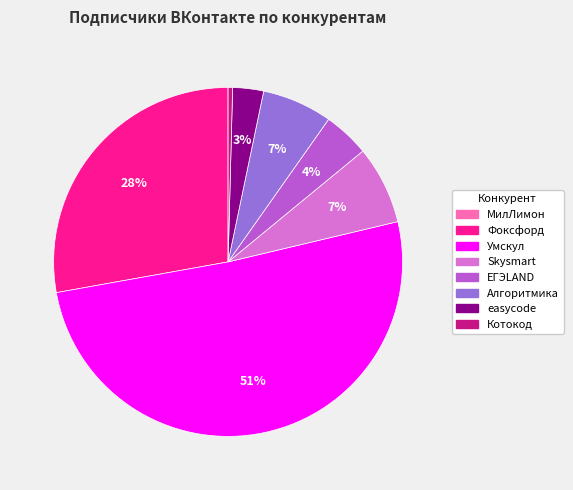

Is there any slice that represents more than half of the pie?

Yes